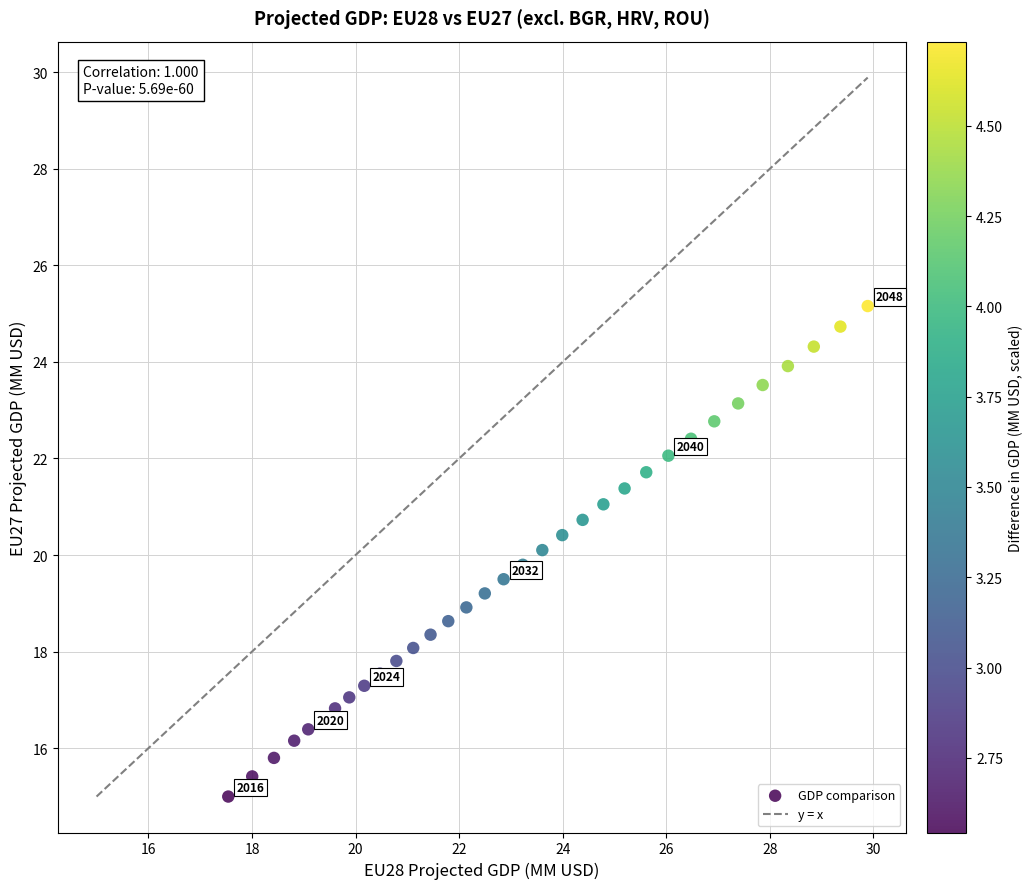

What is the range of Y values (max minus min)?

10.2